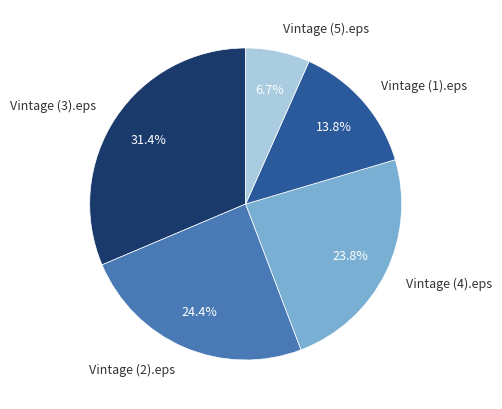

To the nearest percent, what is the combined percentage of Vintage (5).eps and Vintage (2).eps?

31%